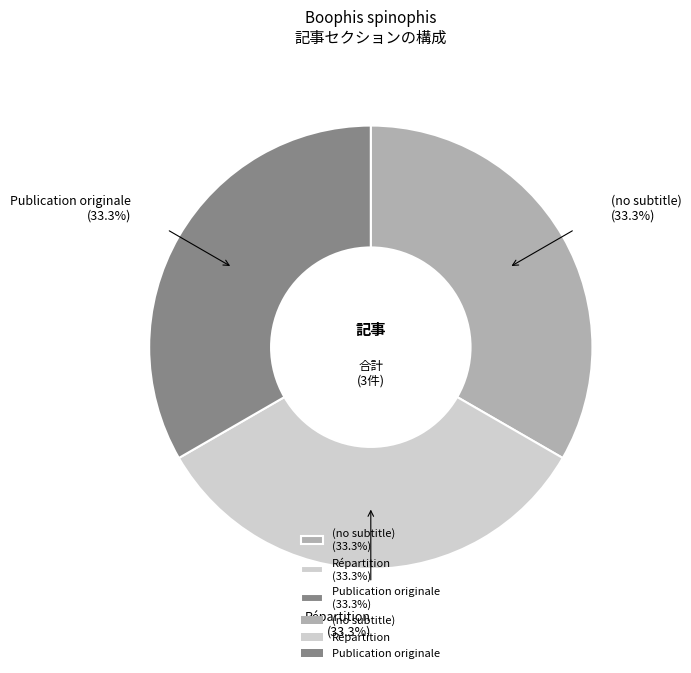

Is Publication originale (33.3%) the majority of the pie?

No